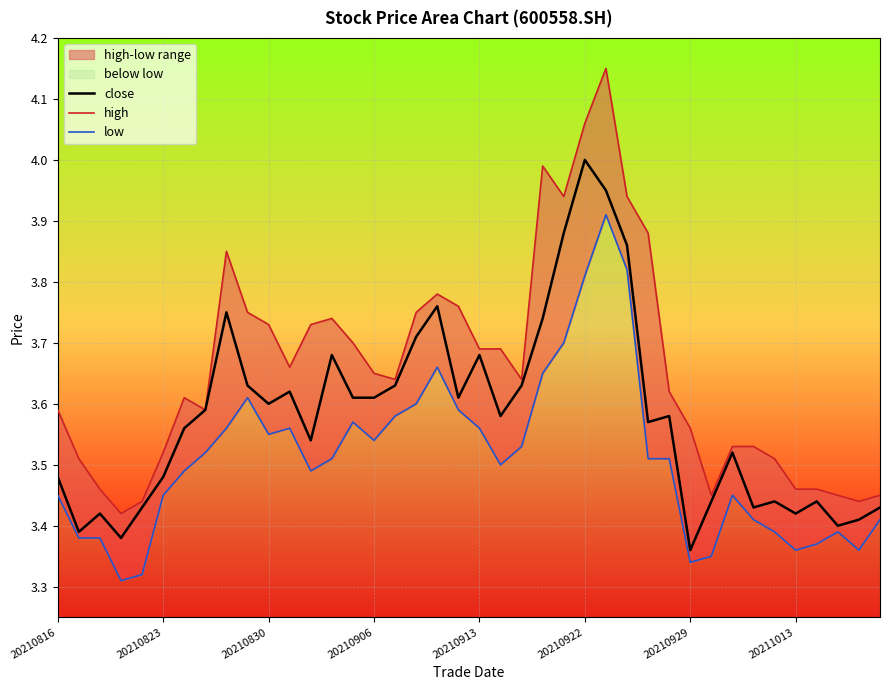

At which label does close reach its minimum?

20210929